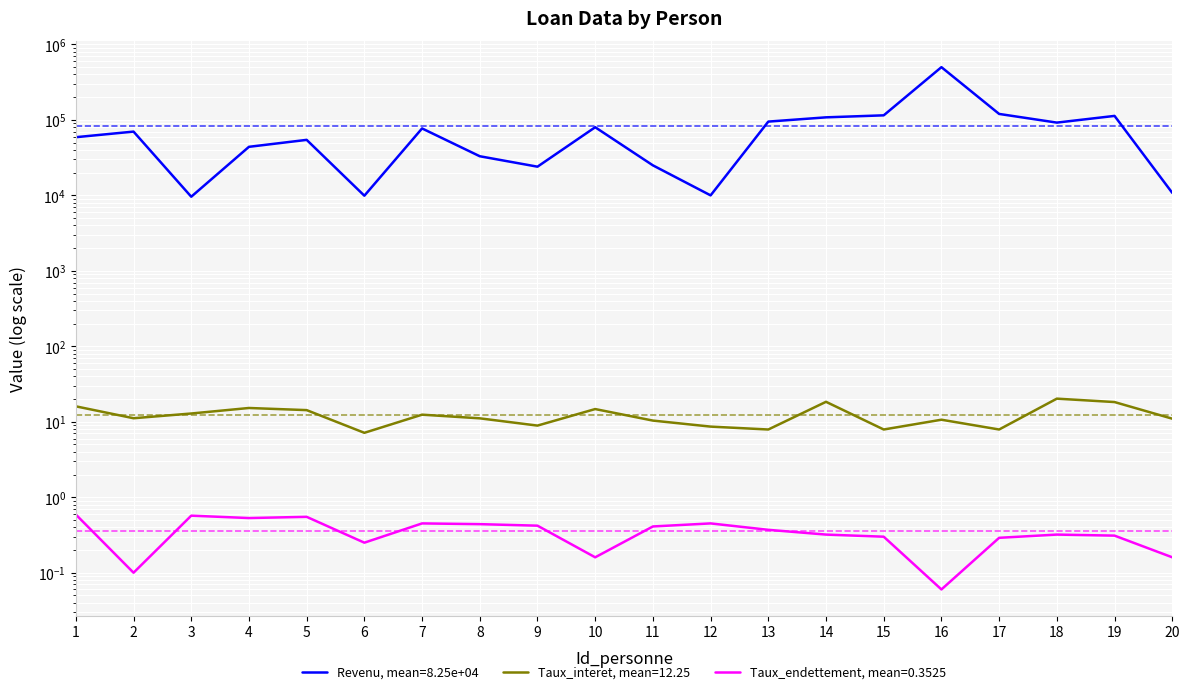

What is the total value across all series at 4?

44015.8